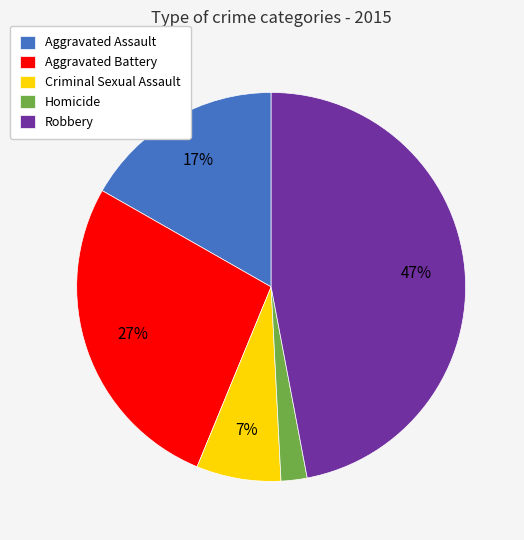

Which has a higher value, Aggravated Assault or Criminal Sexual Assault?

Aggravated Assault